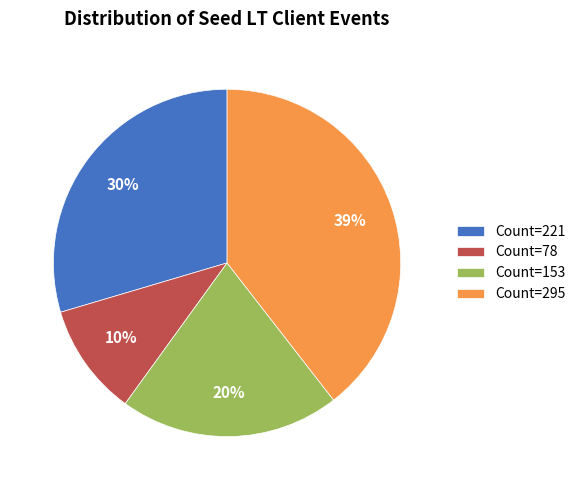

Is it true that Count=221 is 16% of the pie?

False